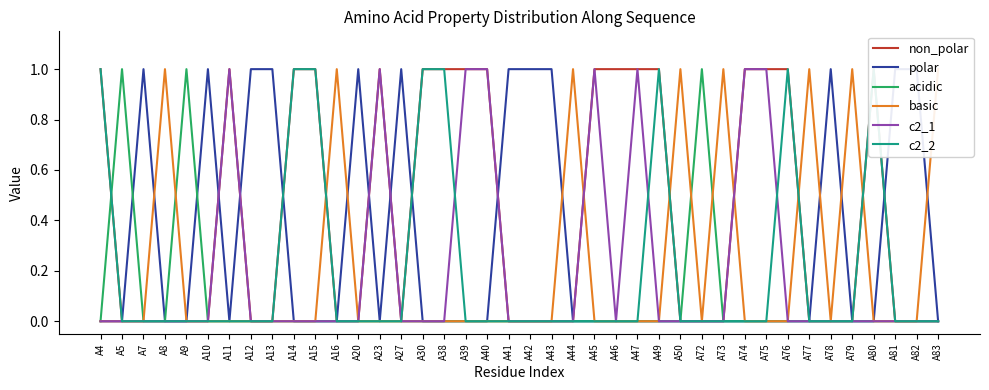

At which category does basic reach its first local peak?

A8